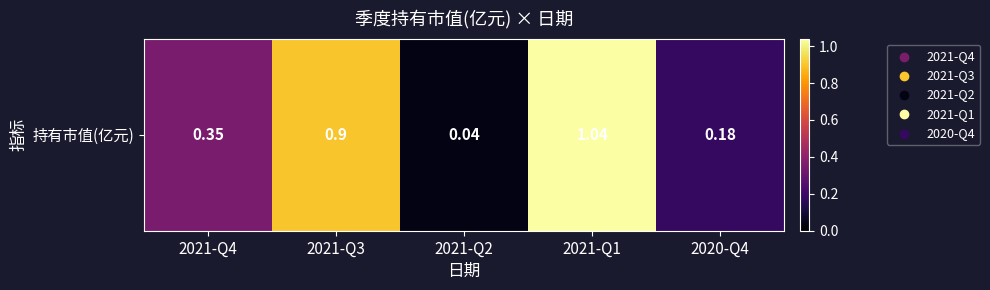

The value at 2021-Q3 is 0.9. True or false?

True